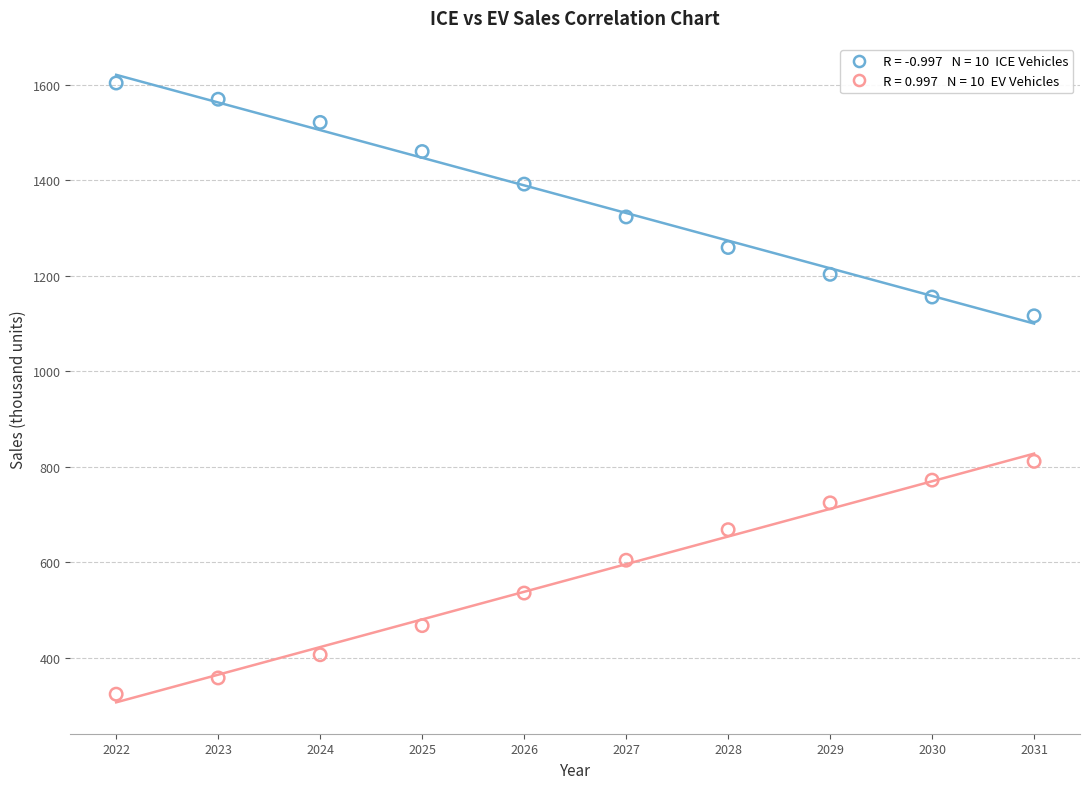

Across all data points, what is the range of Y values (max minus min)?

1279.2